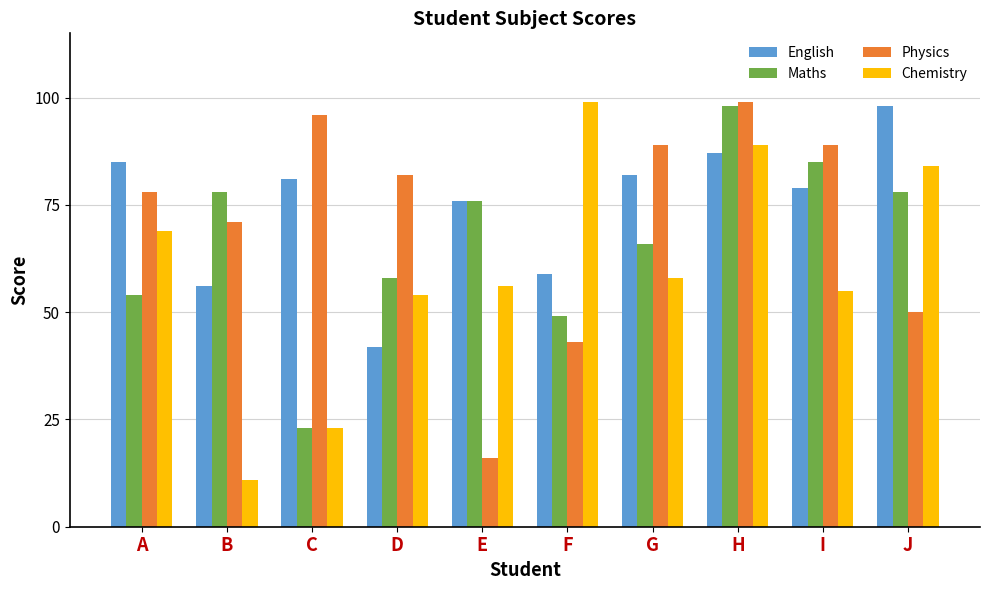

Reading right to left, transcribe all the data shown in this chart.

English: 98	79	87	82	59	76	42	81	56	85
Maths: 78	85	98	66	49	76	58	23	78	54
Physics: 50	89	99	89	43	16	82	96	71	78
Chemistry: 84	55	89	58	99	56	54	23	11	69